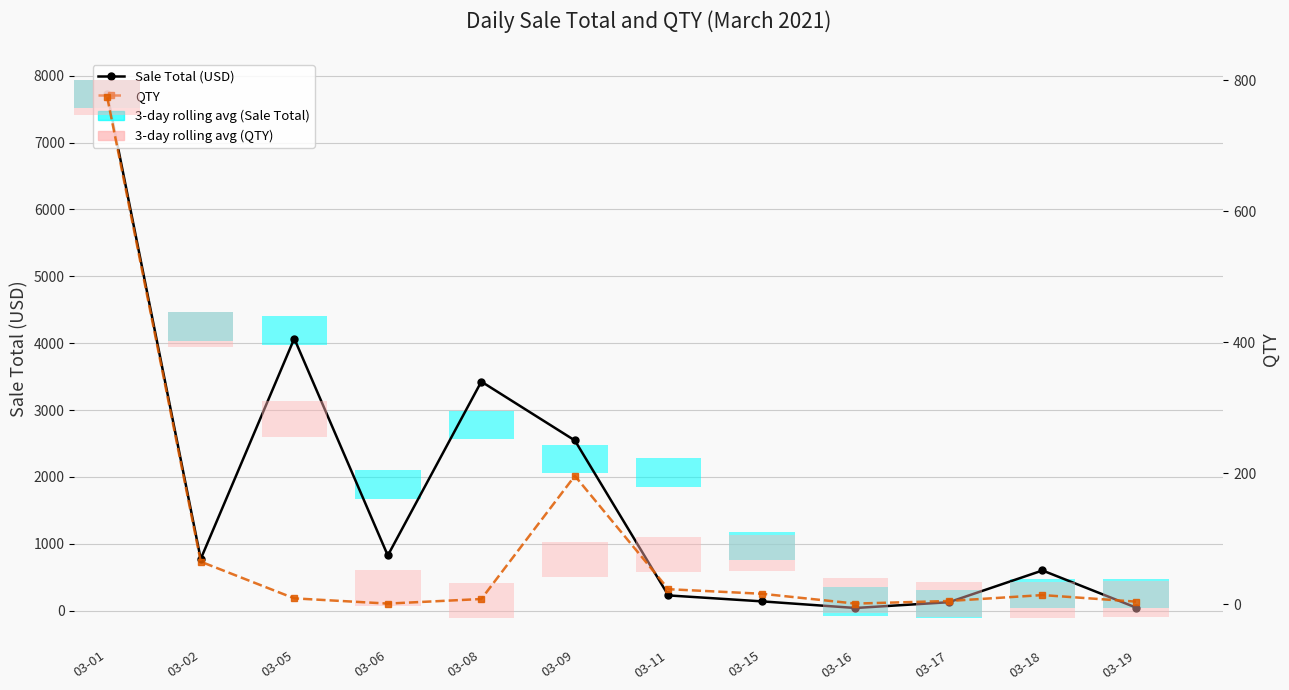

Reading left to right, extract all data points from this chart.

Sale Total (USD): 03-01=7728.9	03-02=773.0	03-05=4069.0	03-06=825.0	03-08=3425.0	03-09=2545.0	03-11=228.0	03-15=139.0	03-16=40.0	03-17=126.5	03-18=601.0	03-19=46.0
QTY: 03-01=774.0	03-02=65.0	03-05=9.0	03-06=1.0	03-08=8.0	03-09=196.0	03-11=23.0	03-15=16.0	03-16=1.0	03-17=5.0	03-18=14.0	03-19=4.0